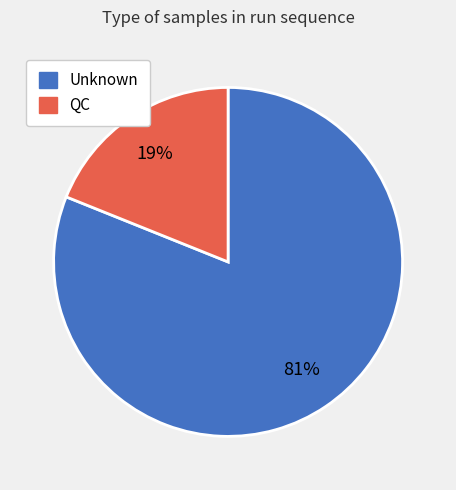

Rank the categories by value from lowest to highest.

QC, Unknown